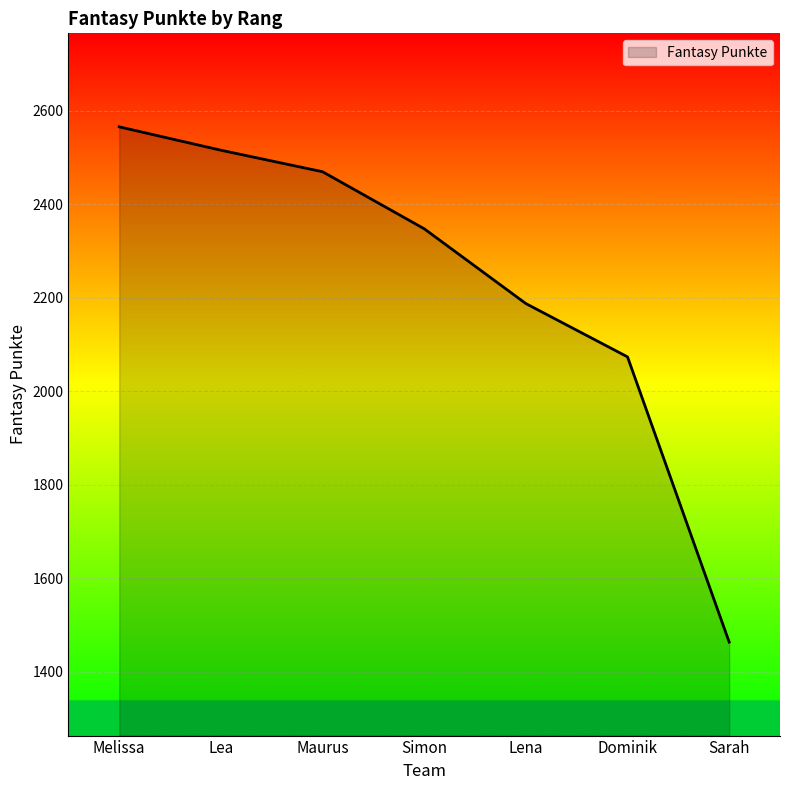

What value does the data have at Melissa, to the nearest 100?

2600